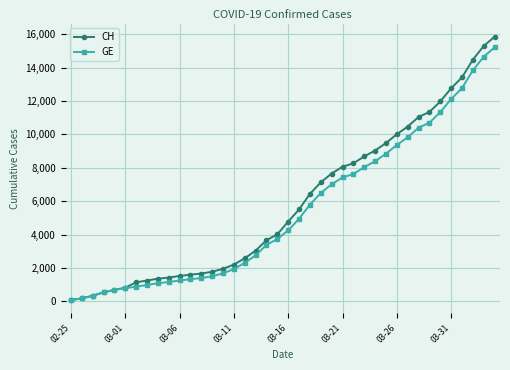

What is the greatest value displayed?

15850